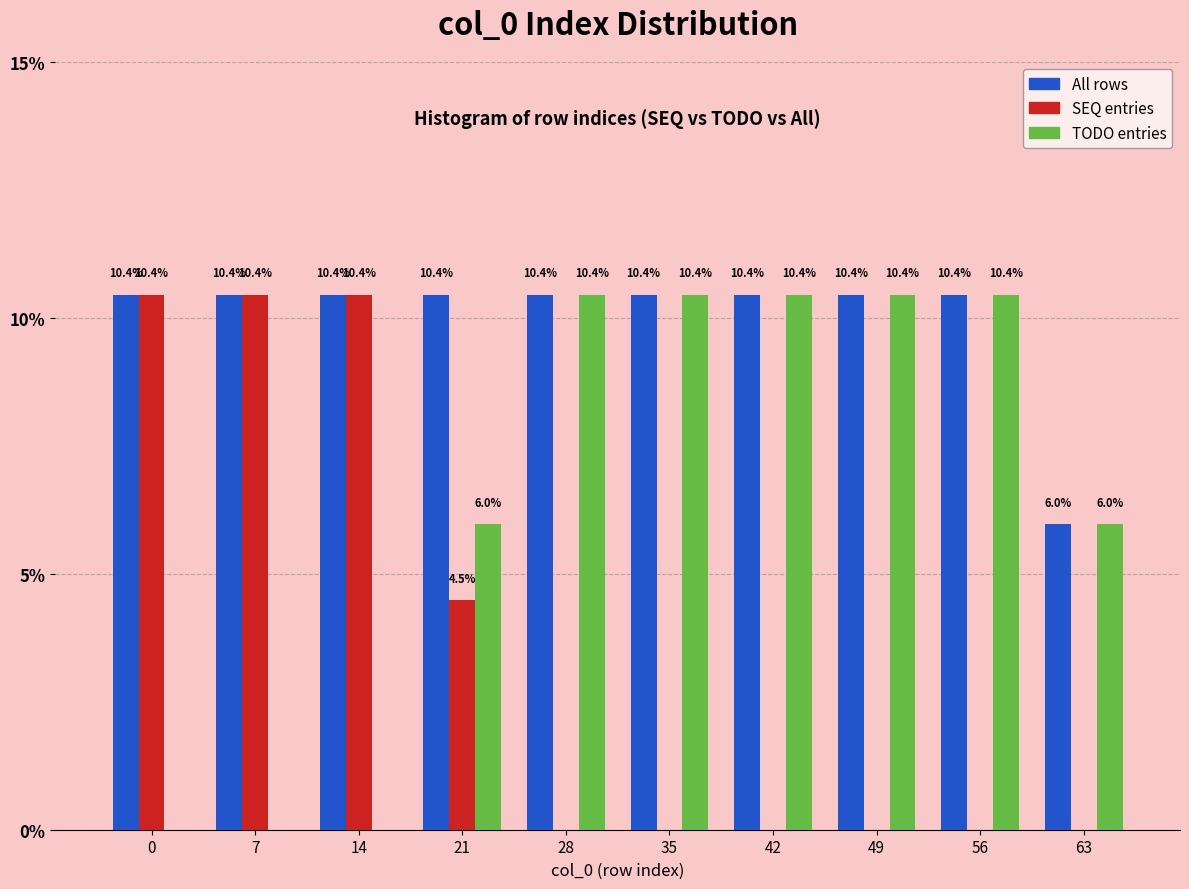

Reading left to right, extract all data points from this chart.

All rows: 0=10.4	7=10.4	14=10.4	21=10.4	28=10.4	35=10.4	42=10.4	49=10.4	56=10.4	63=6.0
SEQ entries: 0=10.4	7=10.4	14=10.4	21=4.5	28=0.0	35=0.0	42=0.0	49=0.0	56=0.0	63=0.0
TODO entries: 0=0.0	7=0.0	14=0.0	21=6.0	28=10.4	35=10.4	42=10.4	49=10.4	56=10.4	63=6.0